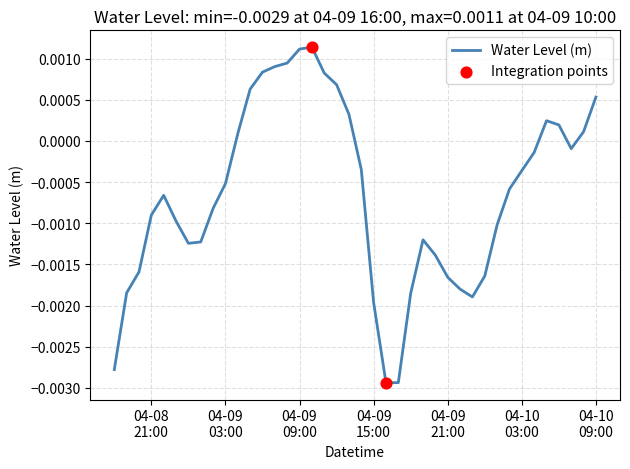

Does the chart have visible grid lines?

Yes